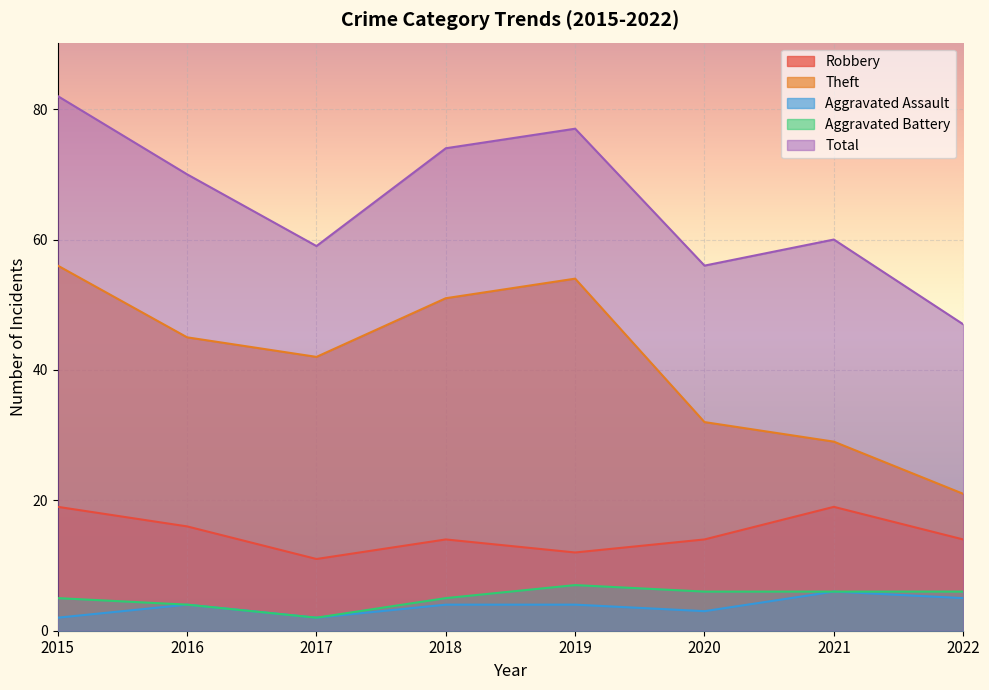

List the labels in order of Total value, largest first.

2015, 2019, 2018, 2016, 2021, 2017, 2020, 2022